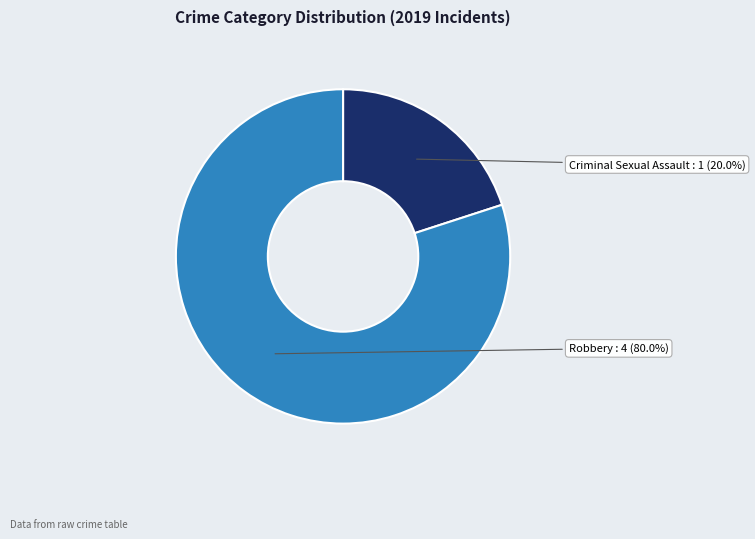

Is there a majority slice in this chart?

Yes